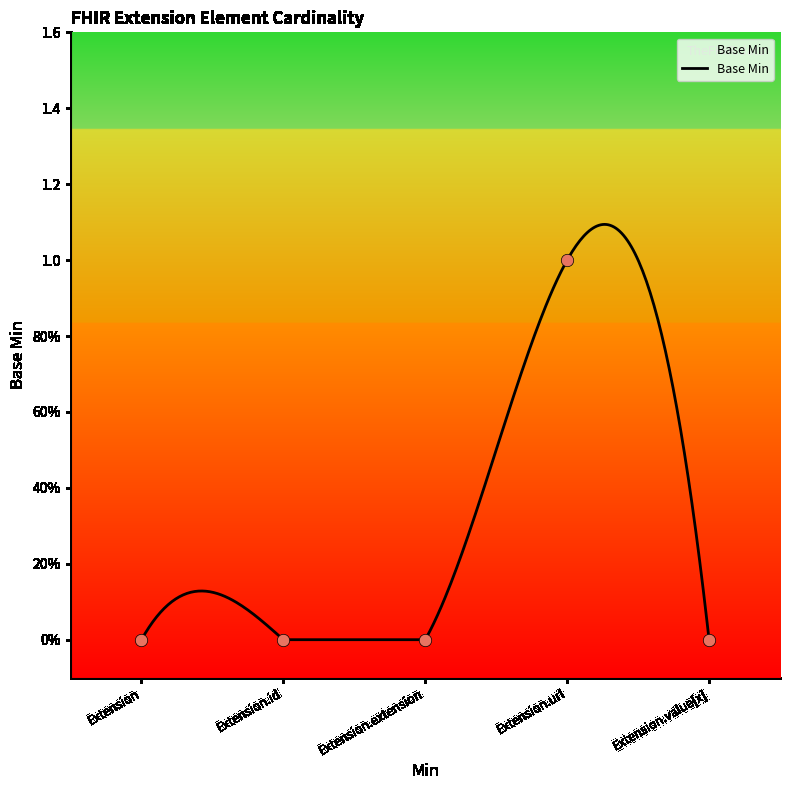

Which has a higher value, Extension.id or Extension?

Extension.id